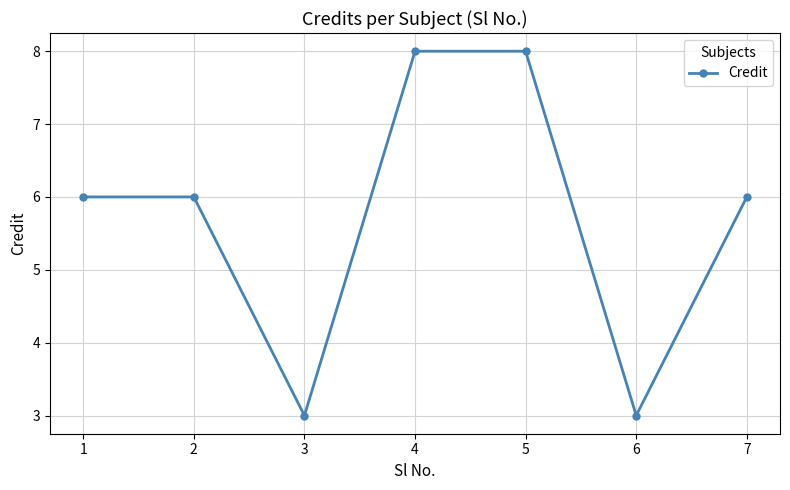

What is the value of the 4th point from the left?

8